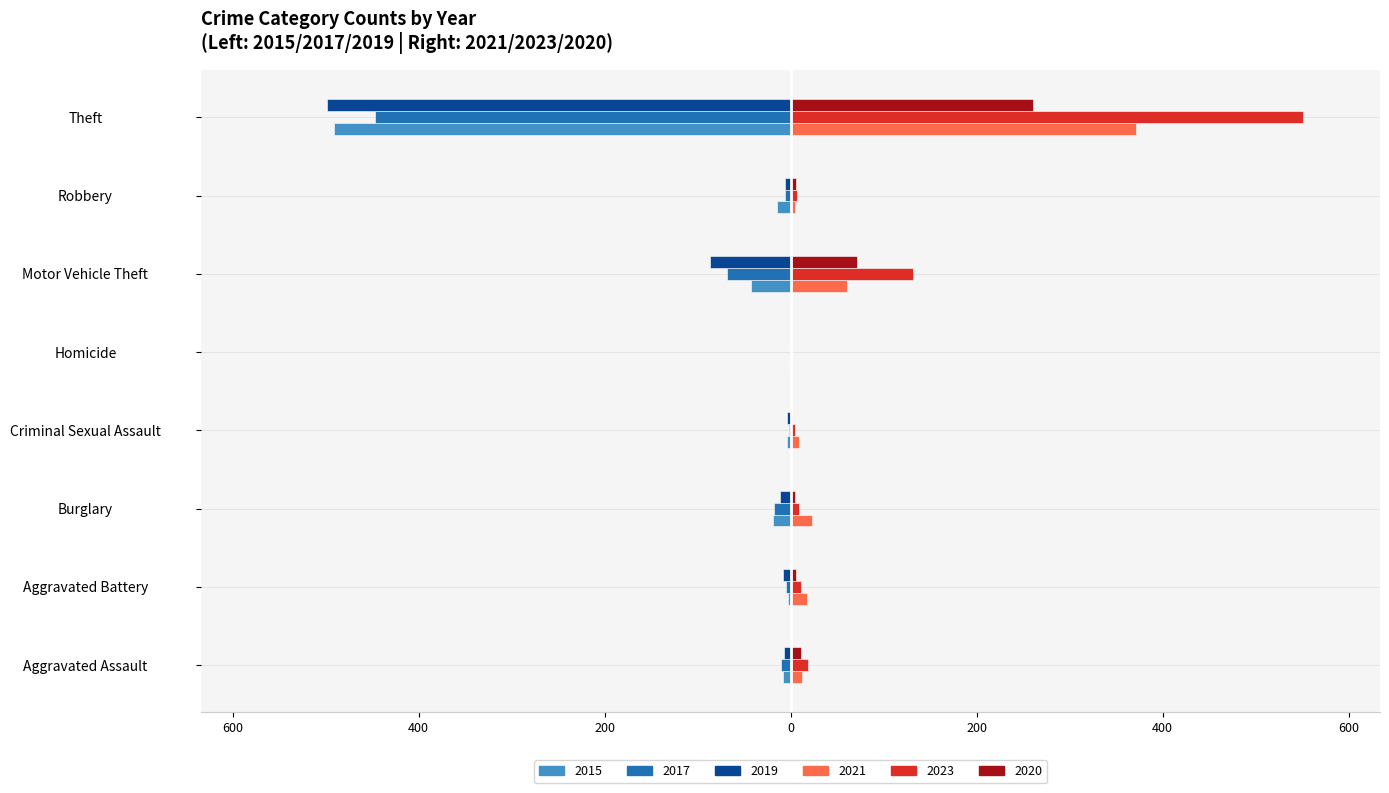

Between Aggravated Battery and Homicide, which series saw the biggest shift?

2021